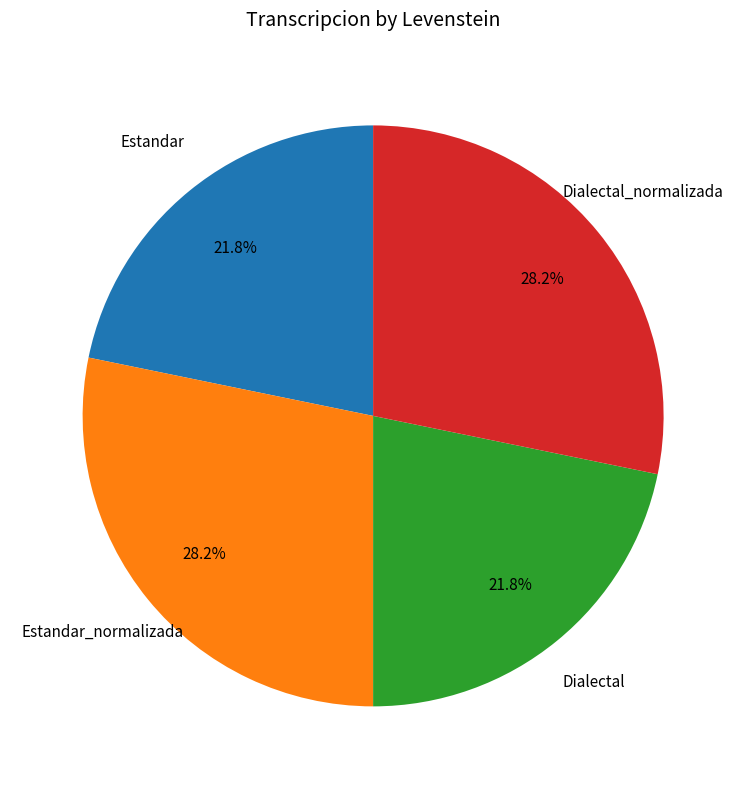

The Dialectal slice represents 22% of the pie. True or false?

True